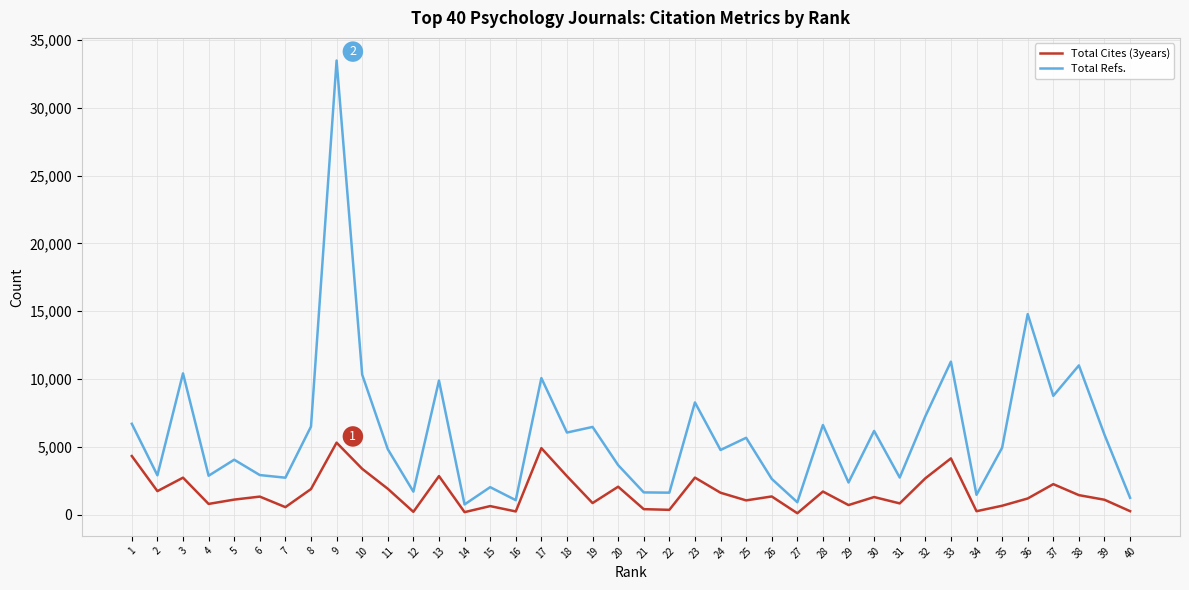

What is the difference between the second highest and second lowest values in the Total Refs. series?

13879